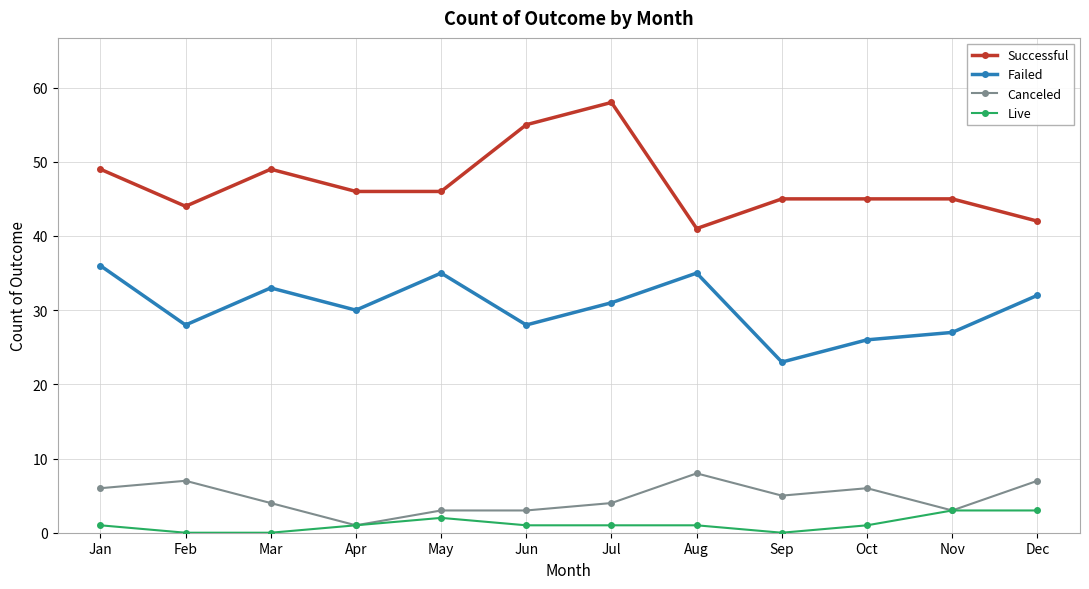

What is the difference between the maximum and second lowest values in the Canceled series?

5